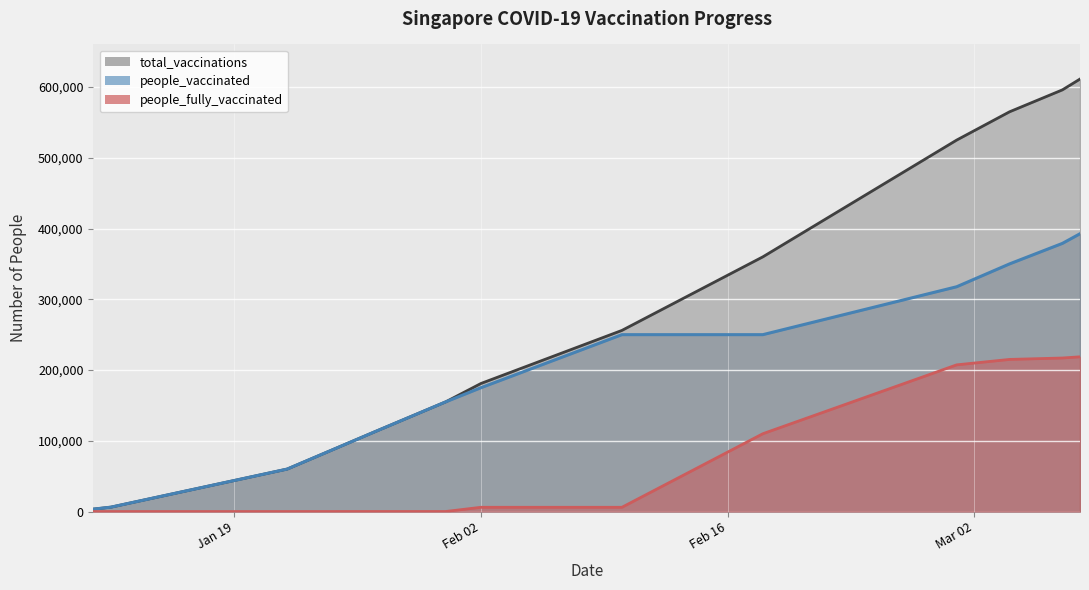

What value does the people_fully_vaccinated series have at 2021-02-10, to the nearest 100?

6000